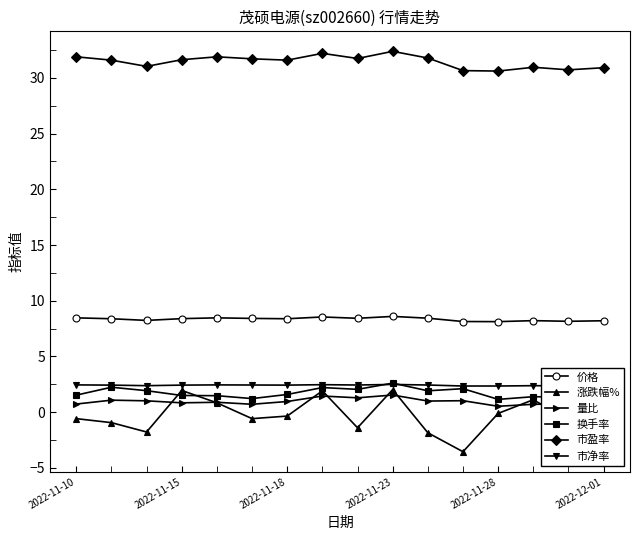

What is the smallest value displayed?

-3.6